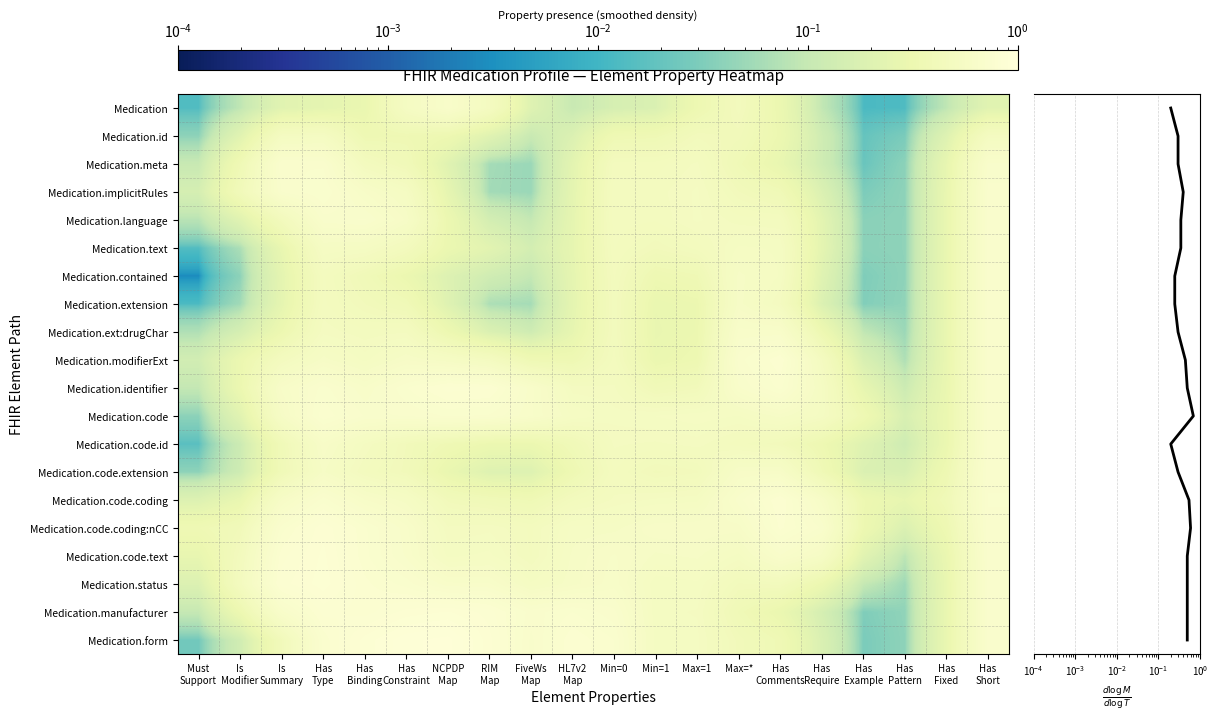

Rank the series by their maximum value, from highest to lowest.

dlogM/dlogT, Medication.form, Medication.status, Medication.code.text, Medication.manufacturer, Medication.code.coding:nCC, Medication.identifier, Medication.code.coding, Medication.modifierExt, Medication.code, Medication.implicitRules, Medication.meta, Medication.code.extension, Medication.code.id, Medication.ext:drugChar, Medication.extension, Medication.contained, Medication.text, Medication.language, Medication, Medication.id